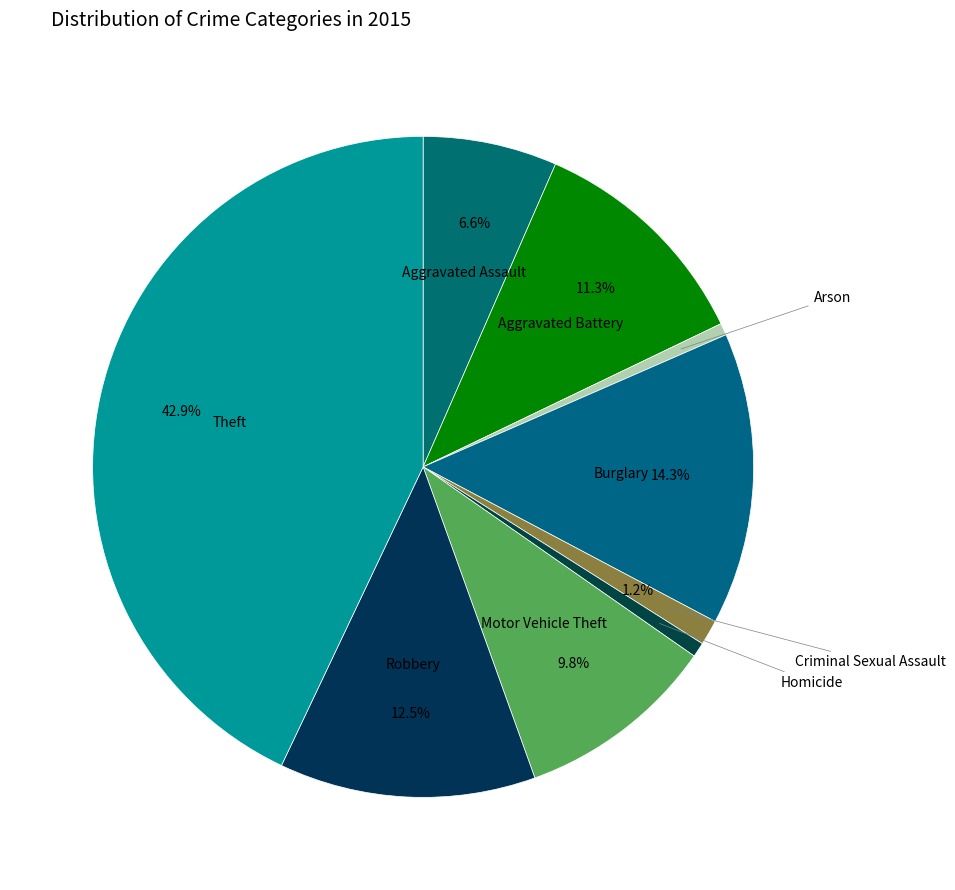

How many slices are in this pie chart?

9